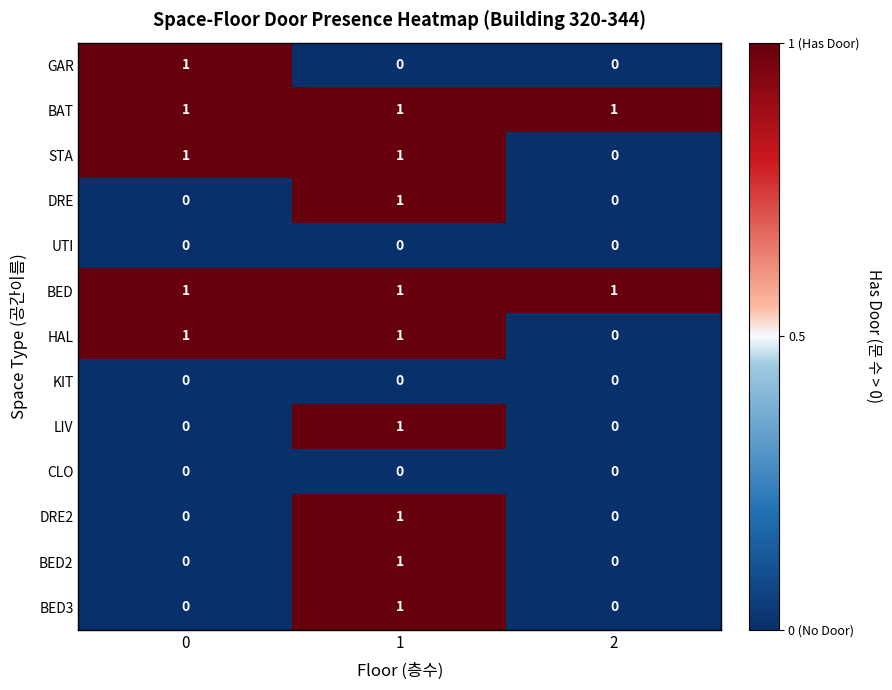

Is the value of DRE2 at 1 greater than the value of LIV at 2?

Yes